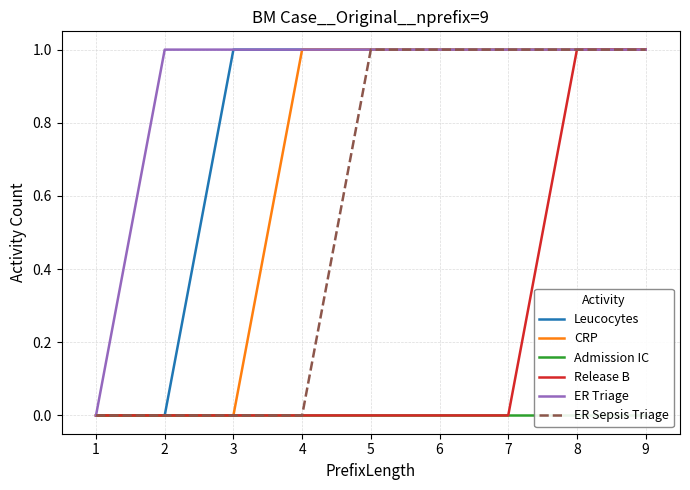

What is the approximate value of ER Triage at 9?

1